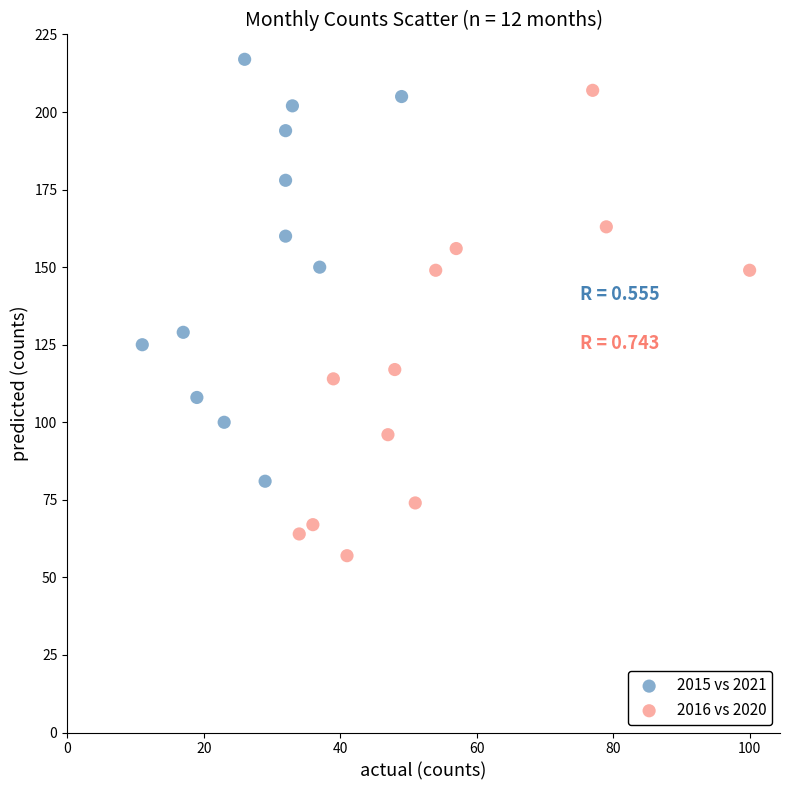

Which series reaches the maximum Y coordinate?

2015 vs 2021